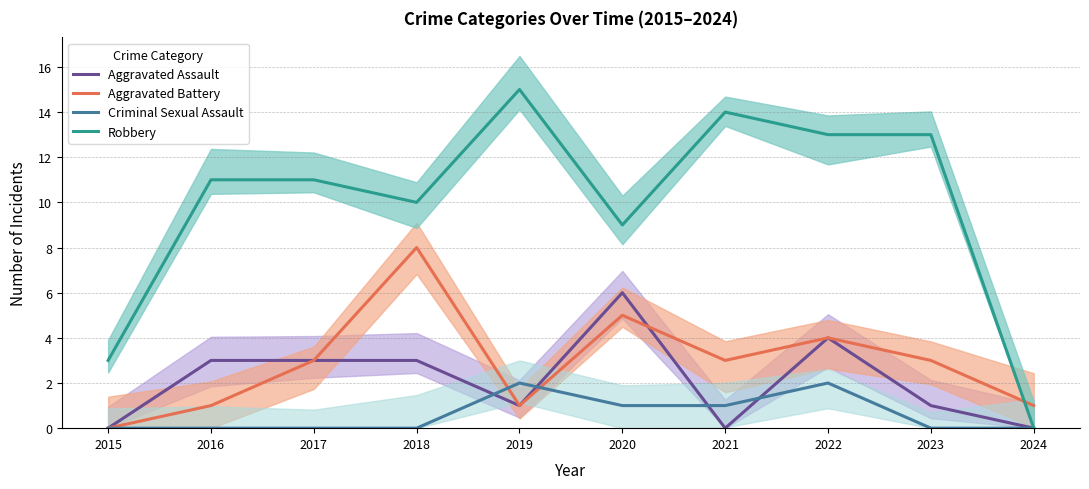

At which category does Aggravated Assault reach its first local valley?

2019